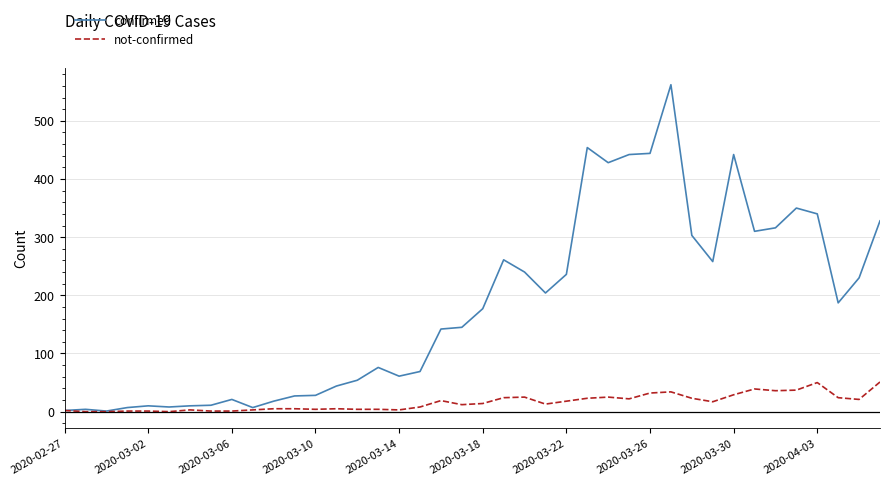

Which series has the widest spread of values?

confirmed